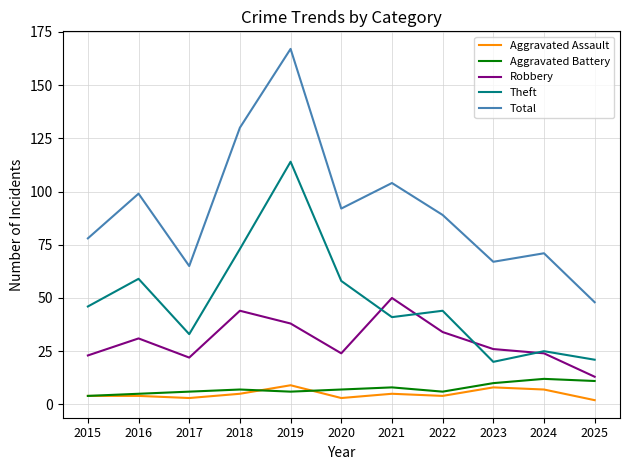

At which label does Robbery first exceed 26?

2016